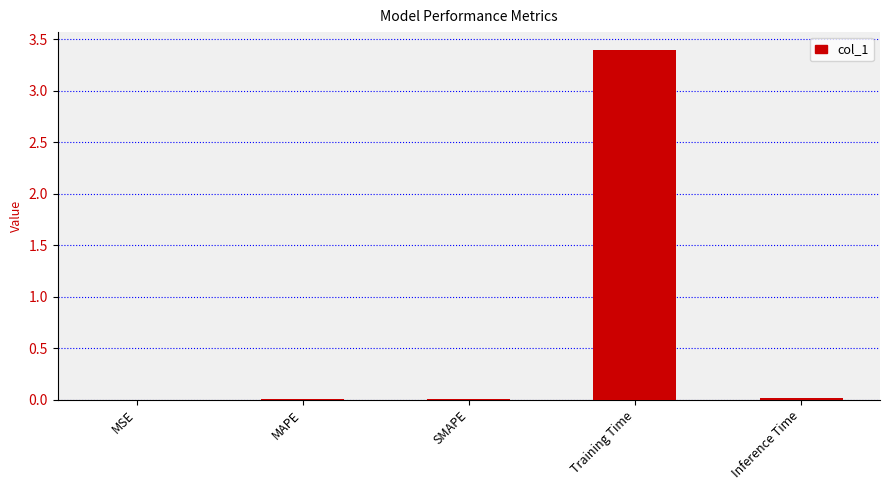

Between Training Time and MSE, which is larger?

Training Time